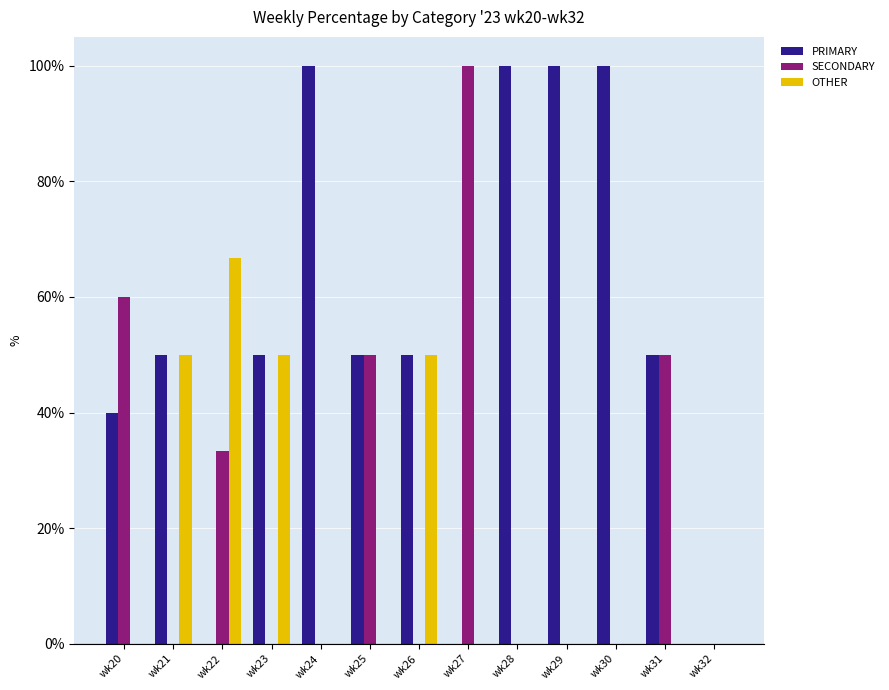

What value does the SECONDARY series have at wk25?

50.0